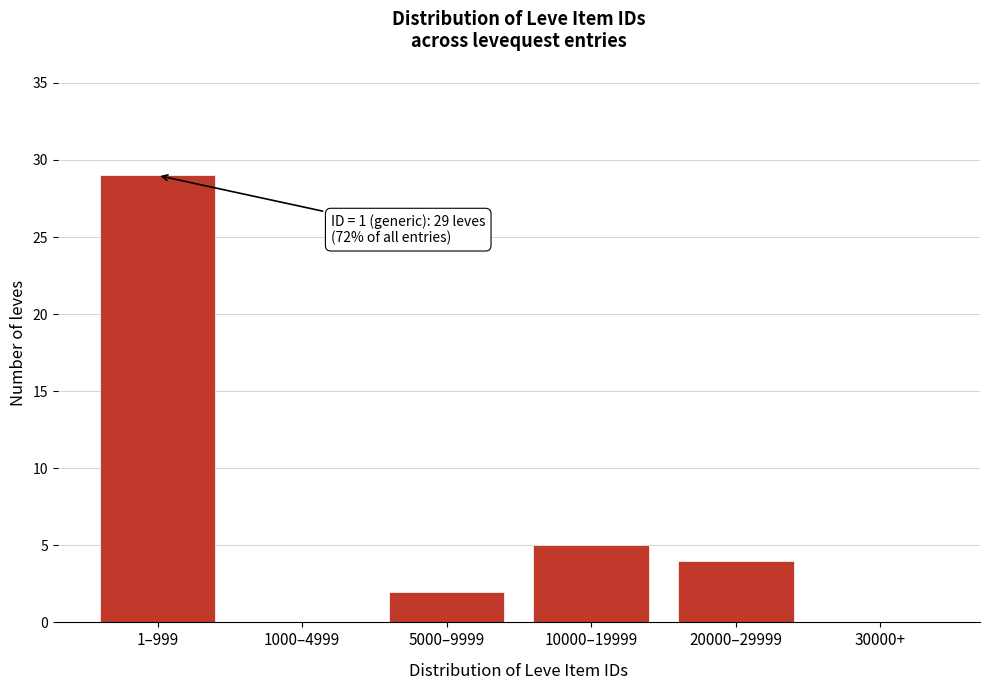

Reading left to right, what are all the values shown in this chart?

1–999=29	1000–4999=0	5000–9999=2	10000–19999=5	20000–29999=4	30000+=0